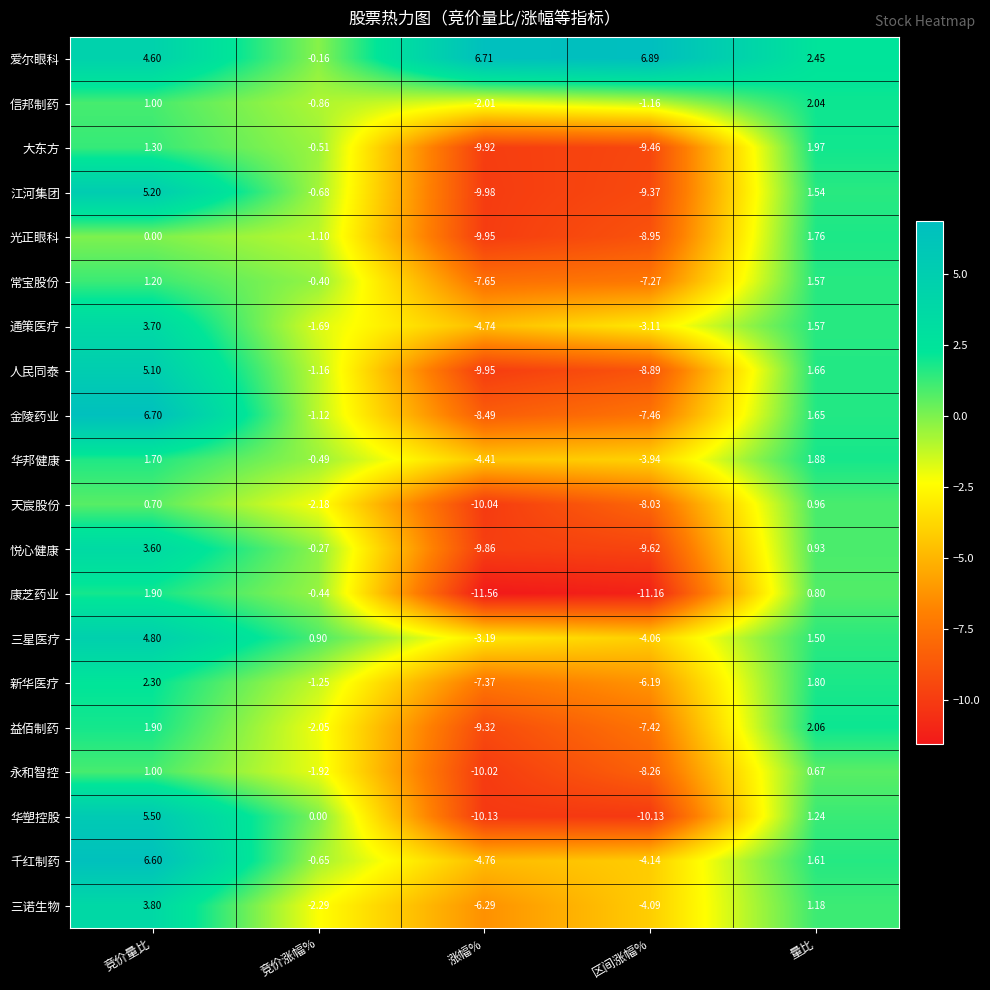

Which series has the widest spread of values?

华塑控股